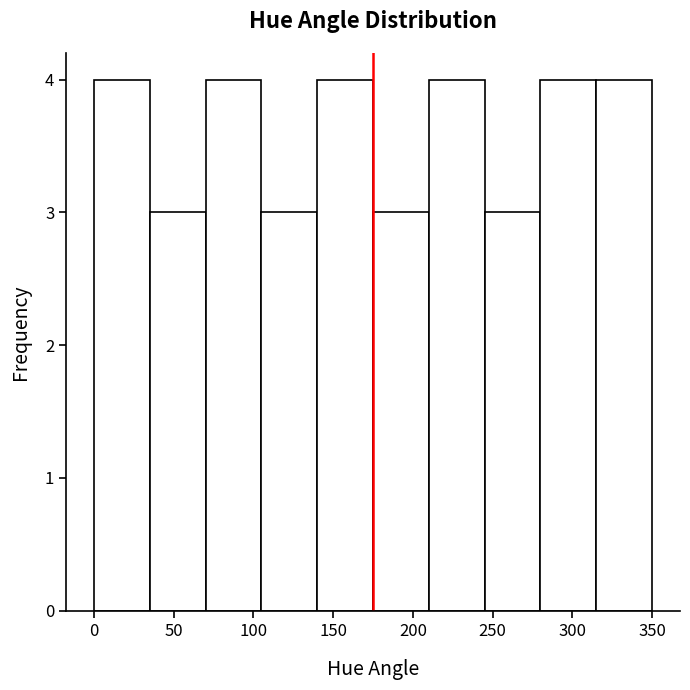

Reading left to right, transcribe this chart: for each bar, give the range it covers on the x-axis and its height. The values are not printed on the chart, so give them approximately, as read against the axis.

0 to 35: 4
35 to 70: 3
70 to 105: 4
105 to 140: 3
140 to 175: 4
175 to 210: 3
210 to 245: 4
245 to 280: 3
280 to 315: 4
315 to 350: 4